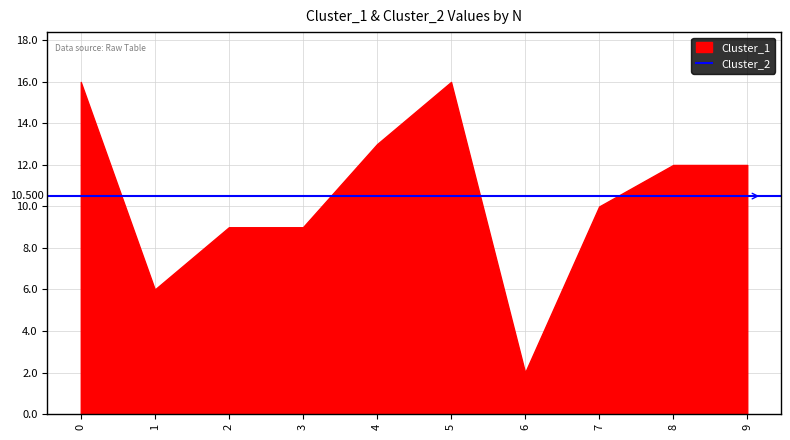

What is the difference between the maximum and second lowest values in the Cluster_1 series?

10